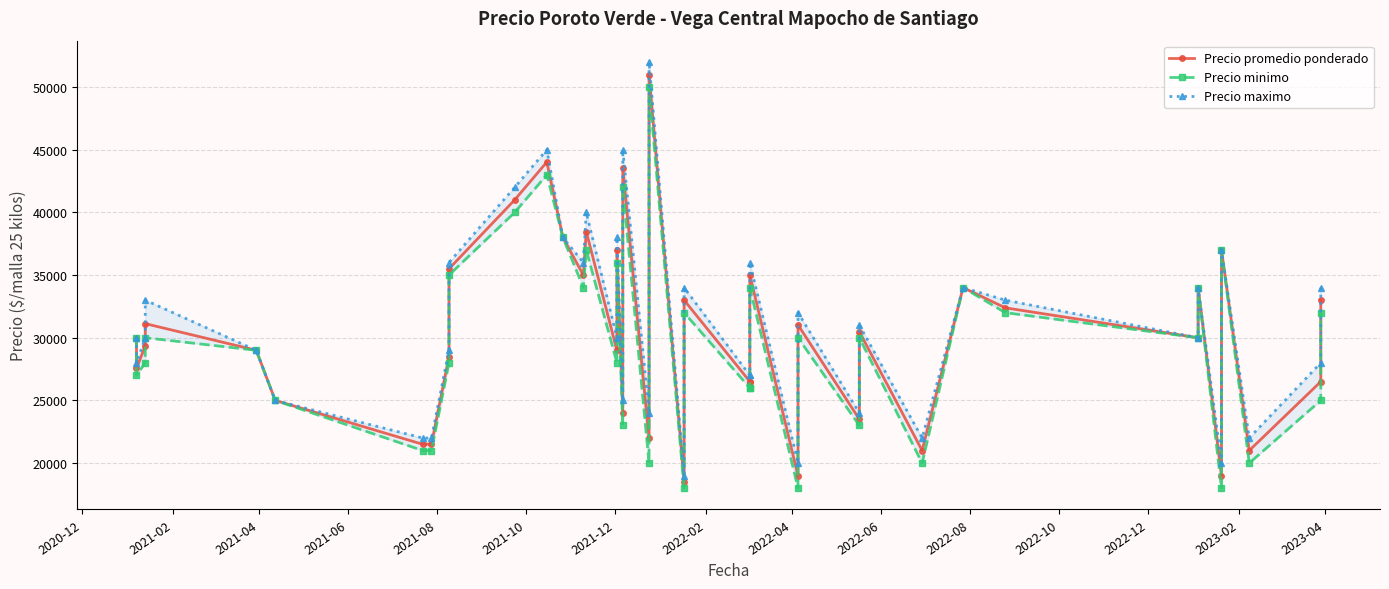

Is it true that Precio promedio ponderado equals 18420 at 27?

False